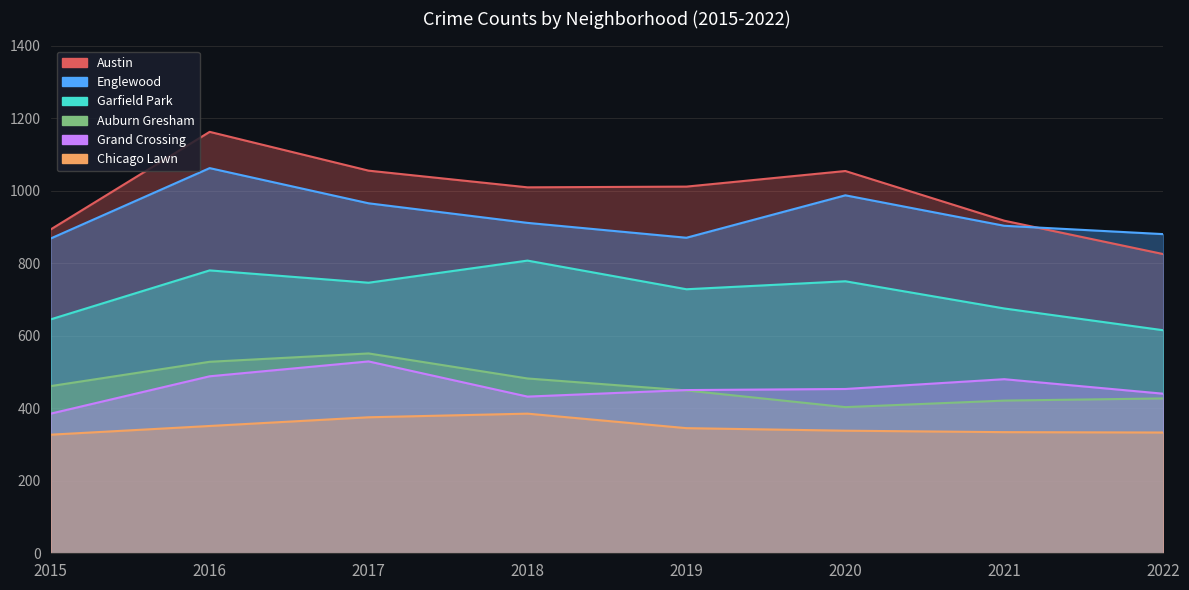

What is the greatest value displayed?

1162